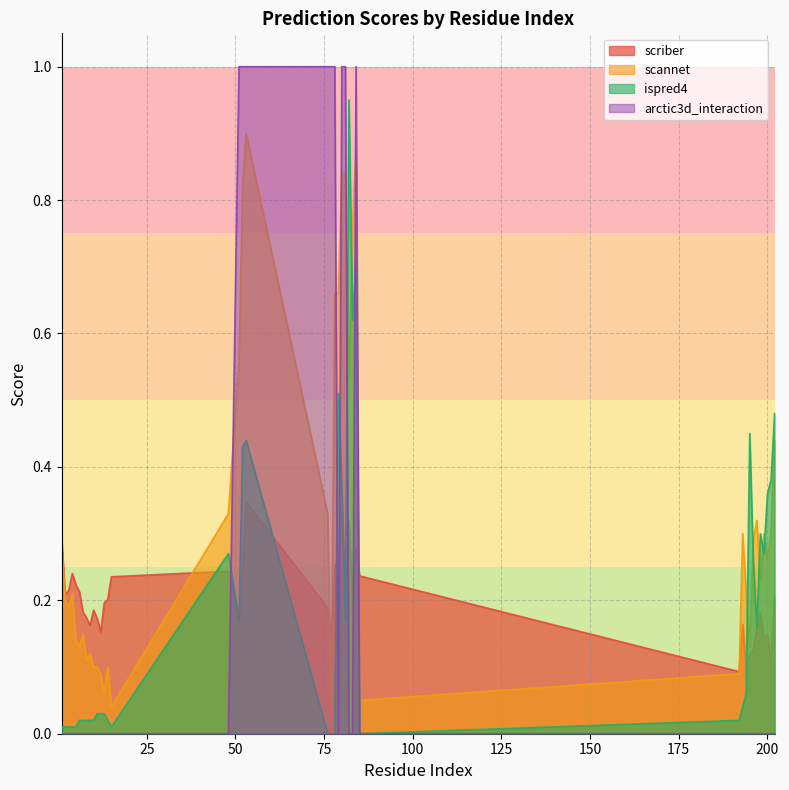

At which category does the chart reach its peak across all series?

51